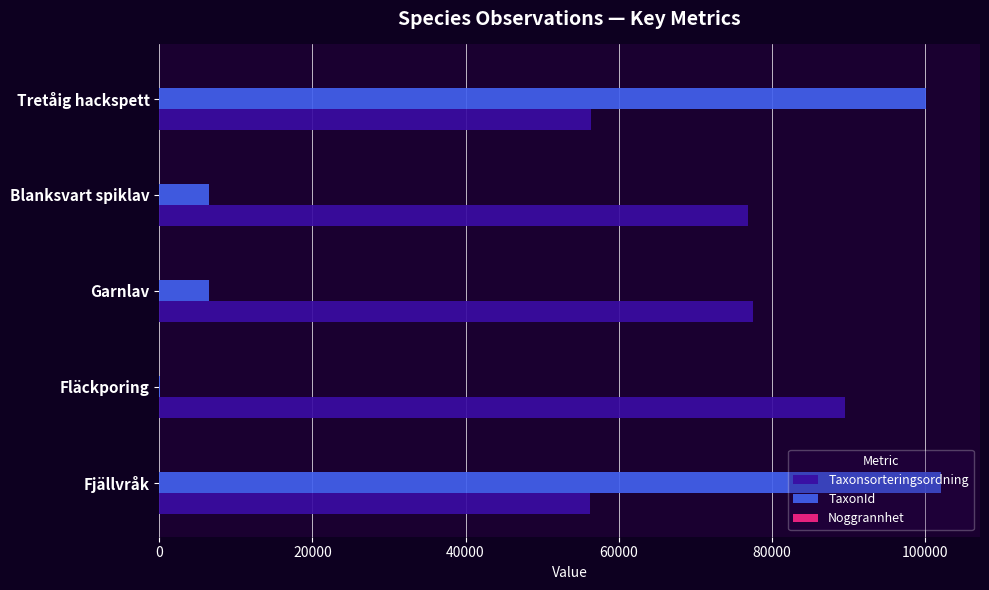

True or false: Taxonsorteringsordning has a value of 56395 at Tretåig hackspett.

True